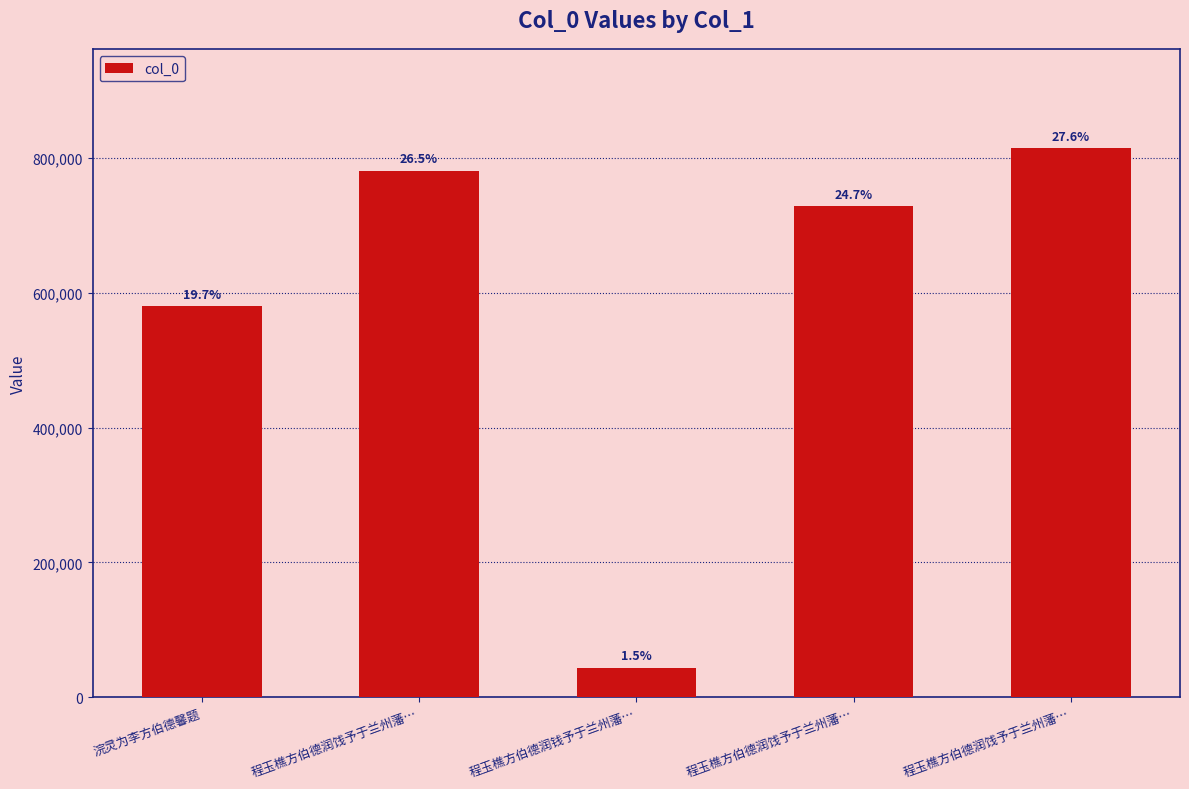

How many bars are there in total?

5